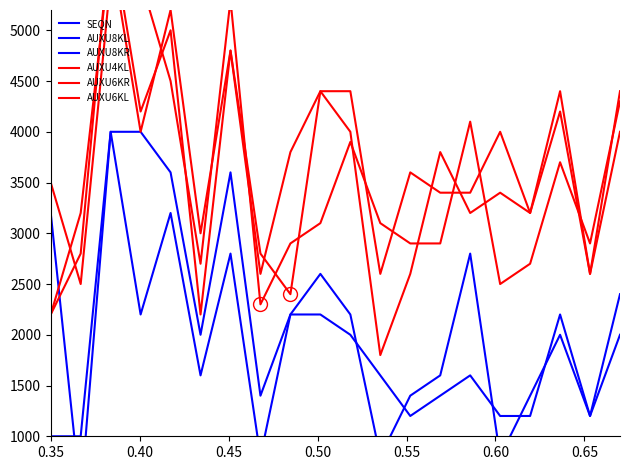

Reading left to right, list all the values displayed in this chart.

SEQN: 57	126	130	150	162	190	191	193	272	296	333	334	374	434	447	468	469	493	505	537
AUXU8KL: 1000	1000	4000	2200	3200	1600	2800	800	2200	2200	2000	1600	1200	1400	1600	1200	1200	2200	1200	2000
AUXU8KR: 3200	400	4000	4000	3600	2000	3600	1400	2200	2600	2200	800	1400	1600	2800	800	1400	2000	1200	2400
AUXU4KL: 2200	2800	6000	4200	5000	2200	4800	2800	2400	4400	4000	1800	2600	3800	3200	3400	3200	4200	2600	4000
AUXU6KR: 3500	2500	5500	5500	4500	2700	5300	2300	2900	3100	3900	3100	2900	2900	4100	2500	2700	3700	2900	4300
AUXU6KL: 2200	3200	5800	4000	5200	3000	4800	2600	3800	4400	4400	2600	3600	3400	3400	4000	3200	4400	2600	4400